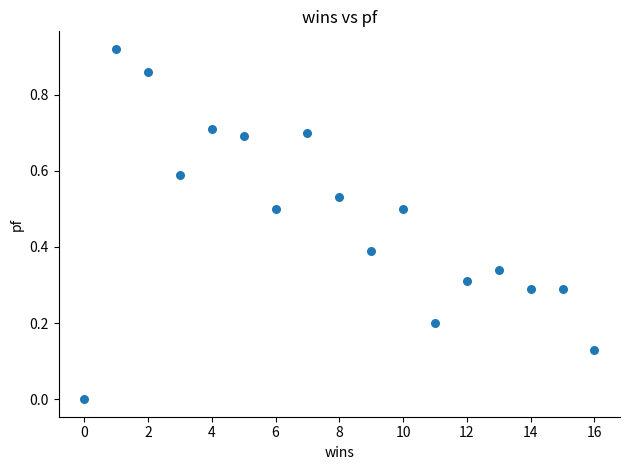

What is the range of X values (max minus min)?

16.0